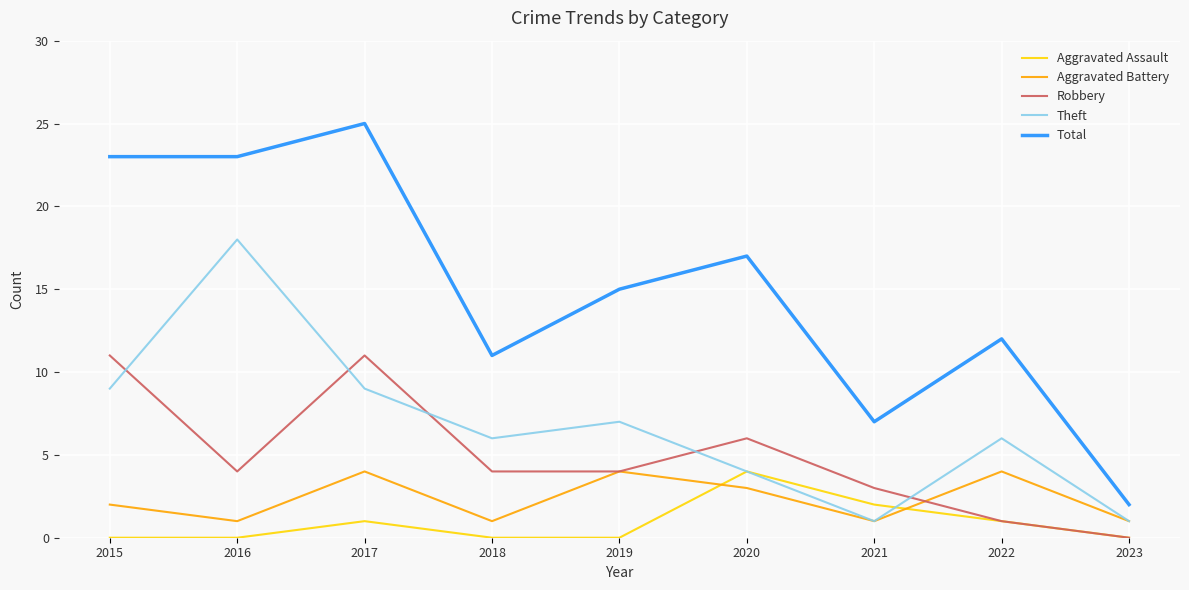

What value does the Theft series have at 2017?

9